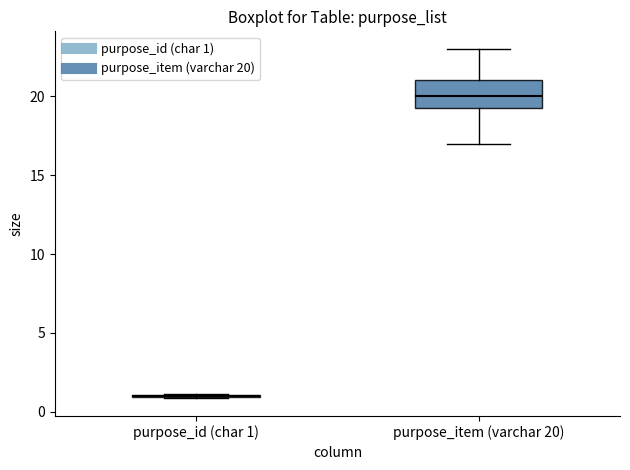

Where is the lower edge of the box for purpose_item (varchar 20) on the y-axis? The values are not printed on the chart, so give them approximately, as read against the axis.

19.5